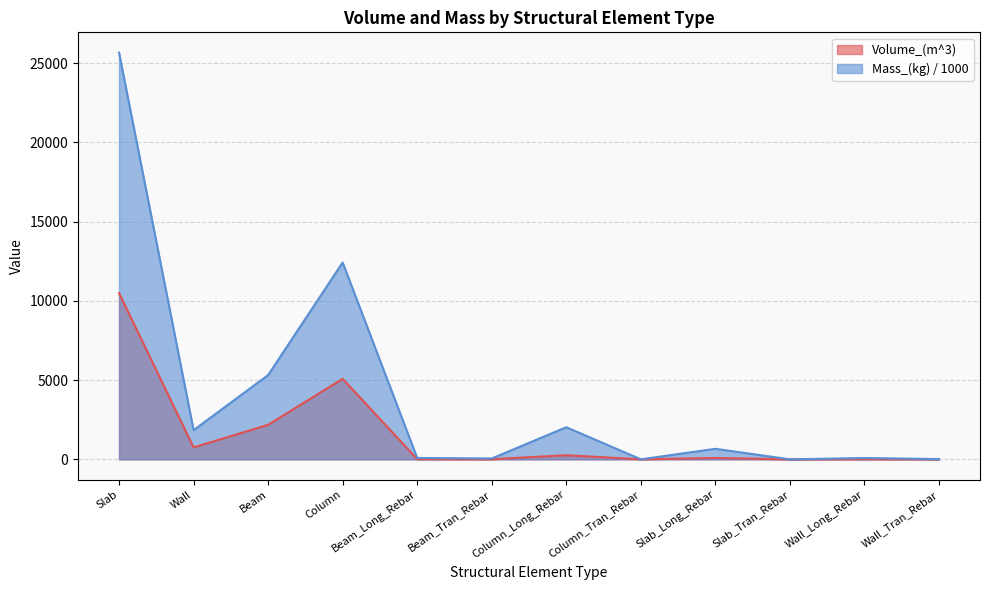

List the labels in order of Mass_(kg) value, largest first.

Slab, Column, Beam, Column_Long_Rebar, Wall, Slab_Long_Rebar, Beam_Long_Rebar, Wall_Long_Rebar, Beam_Tran_Rebar, Wall_Tran_Rebar, Column_Tran_Rebar, Slab_Tran_Rebar